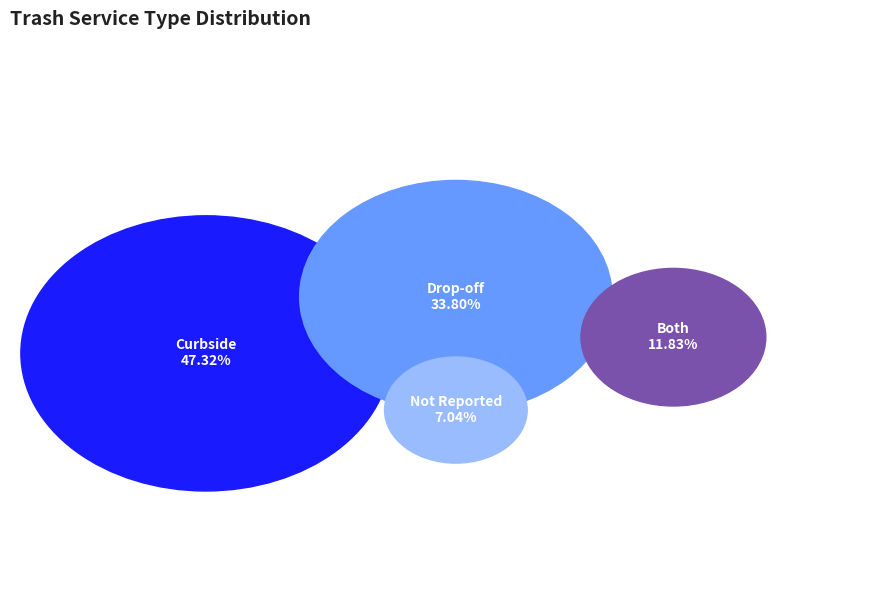

Do Curbside and None / Other together represent more than half of the pie?

Yes